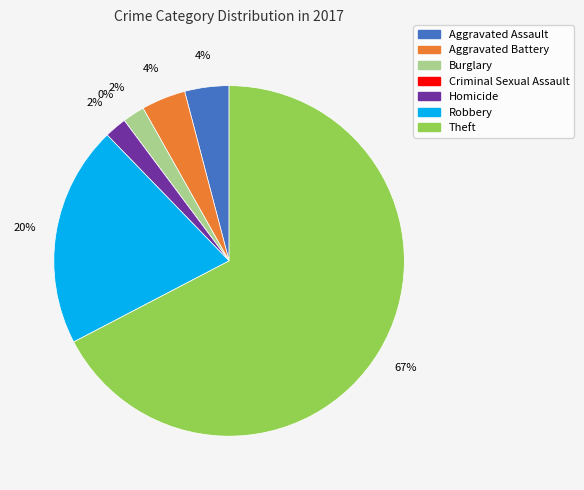

To the nearest percent, what portion does Burglary represent?

2%